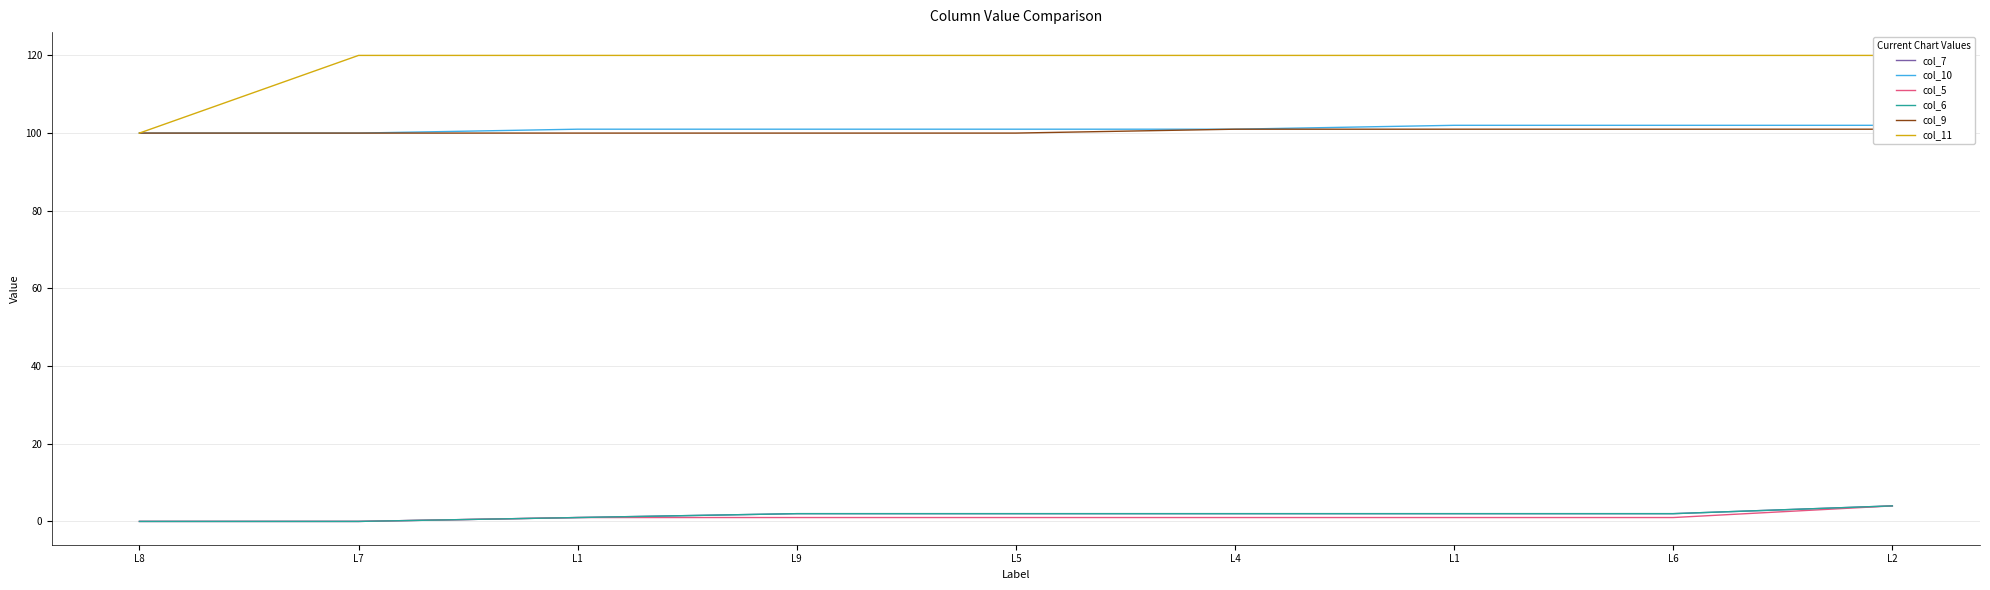

What is the maximum value for col_7?

4